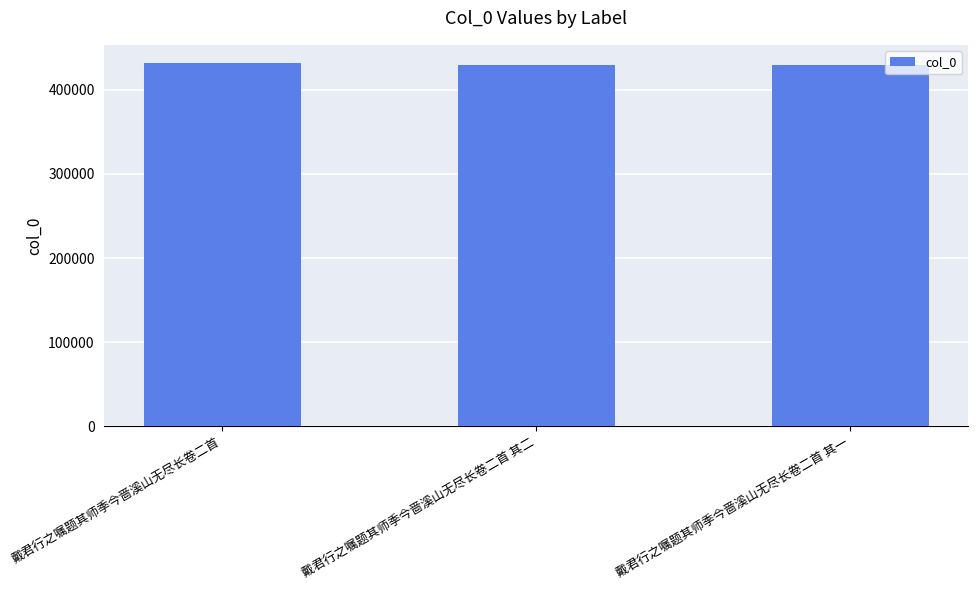

What is the difference between the maximum and minimum values?

2858